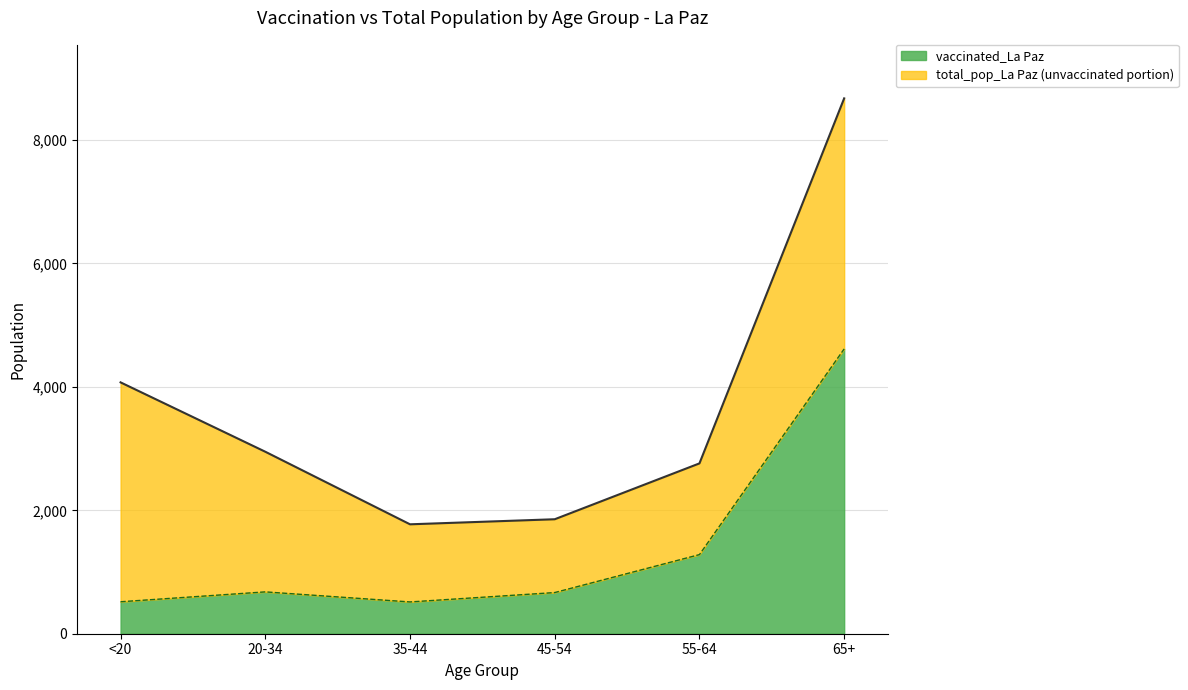

How many values in the vaccinated_La Paz series are below 678?

3